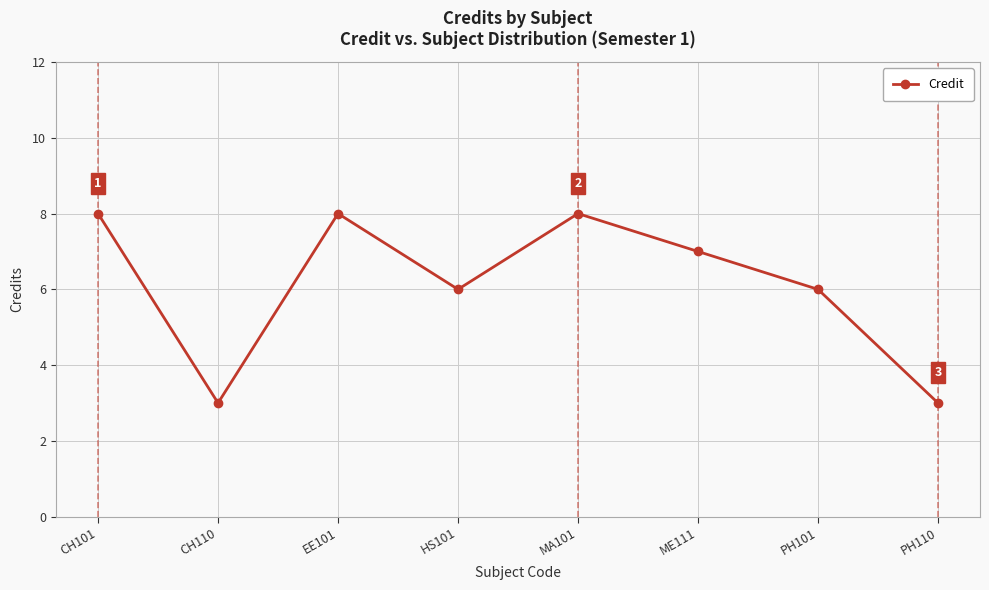

How many data points does each series have?

8